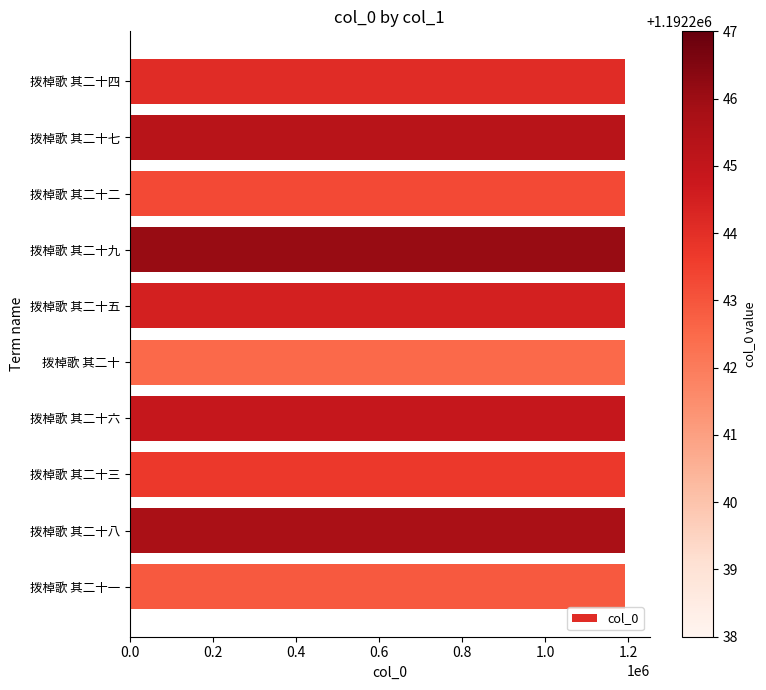

What is the ratio of the value at 拨棹歌 其二十六 to the value at 拨棹歌 其二十九?

1.0